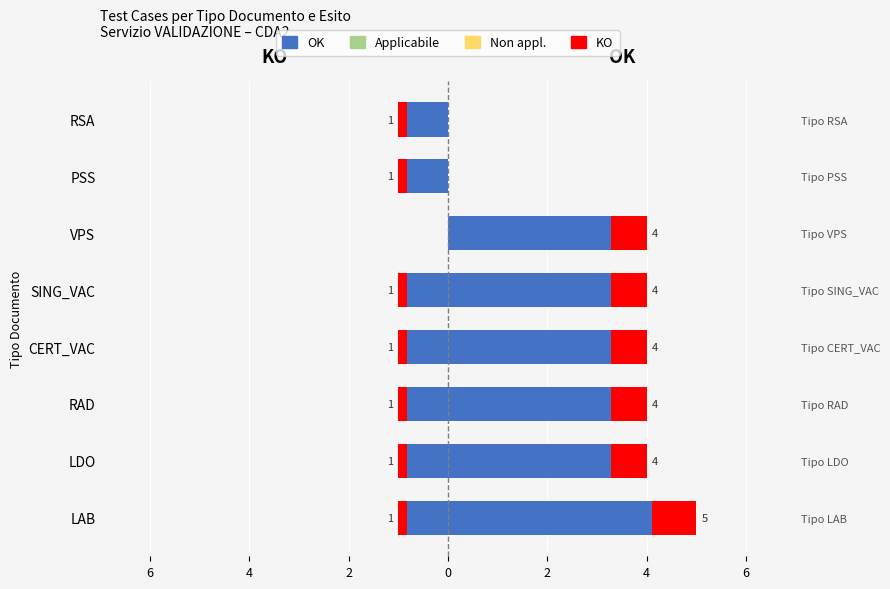

True or false: the data shows -2 at 6.

False